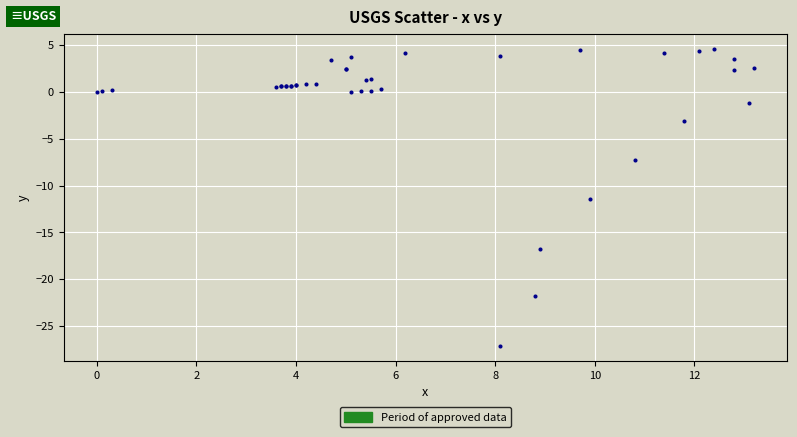

What Y value in the scatter plot is closest to -11?

-11.4